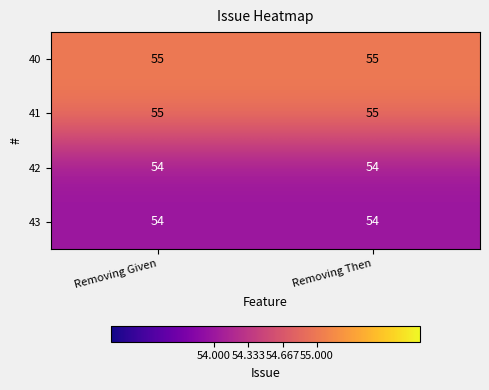

What is the sum of all 41 values?

110